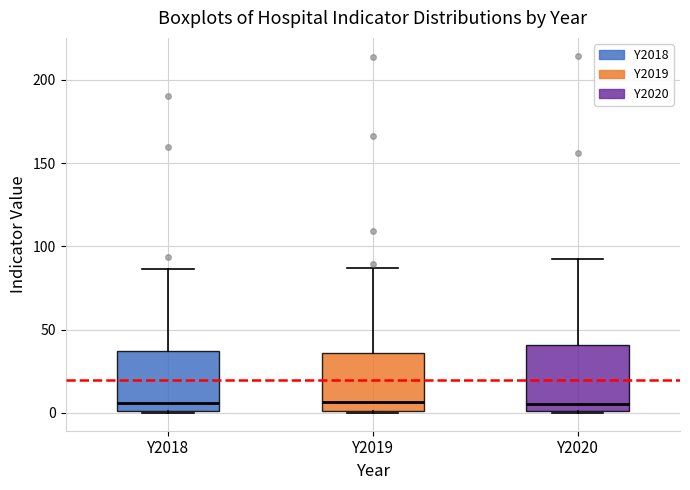

Reading left to right, read every box against the y-axis: the position of its median line, the range the box covers, and the ends of its whiskers. The values are not printed on the chart, so give them approximately, as read against the axis.

Y2018: median 5, box 0 to 35, whiskers 0 to 85
Y2019: median 5, box 0 to 35, whiskers 0 to 85
Y2020: median 5, box 0 to 40, whiskers 0 to 95